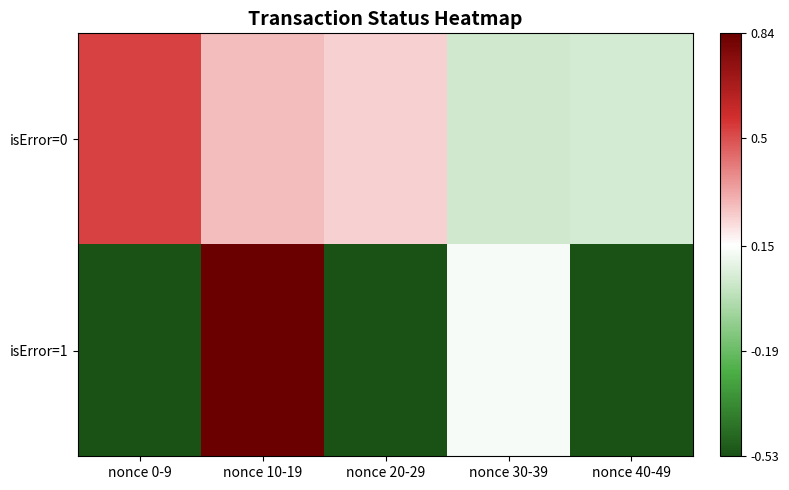

Which series has the largest range (max minus min)?

isError=1